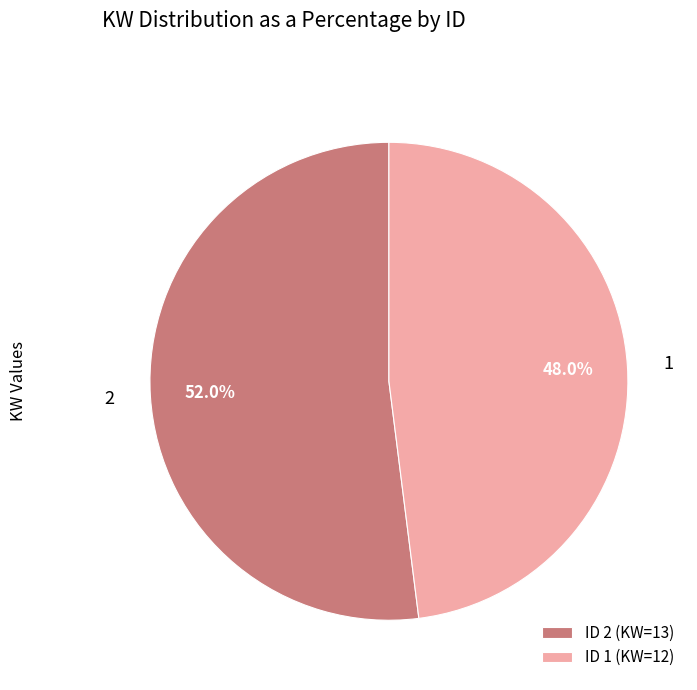

Rank the categories by value from highest to lowest.

ID 2 (KW=13), ID 1 (KW=12)